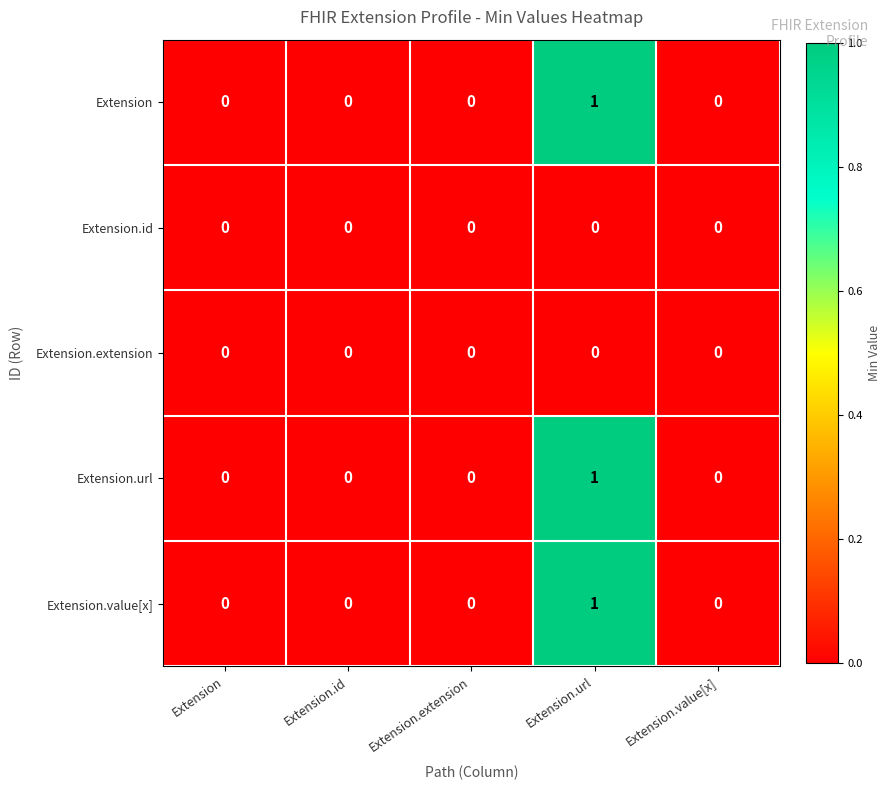

Reading left to right, list all the values displayed in this chart.

Extension: Extension=0	Extension.id=0	Extension.extension=0	Extension.url=1	Extension.value[x]=0
Extension.id: Extension=0	Extension.id=0	Extension.extension=0	Extension.url=0	Extension.value[x]=0
Extension.extension: Extension=0	Extension.id=0	Extension.extension=0	Extension.url=0	Extension.value[x]=0
Extension.url: Extension=0	Extension.id=0	Extension.extension=0	Extension.url=1	Extension.value[x]=0
Extension.value[x]: Extension=0	Extension.id=0	Extension.extension=0	Extension.url=1	Extension.value[x]=0